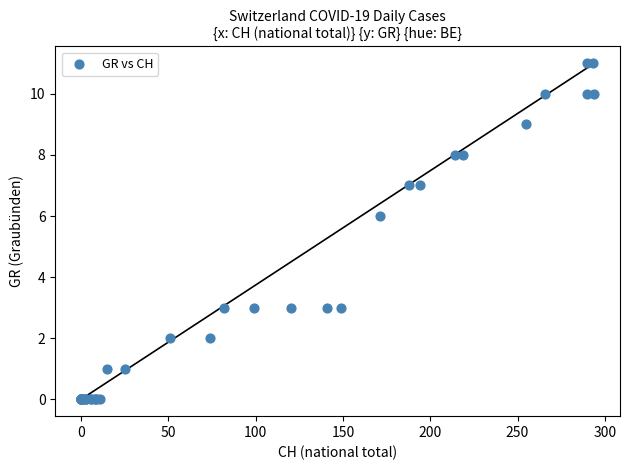

What Y value in the scatter plot is closest to 5?

6